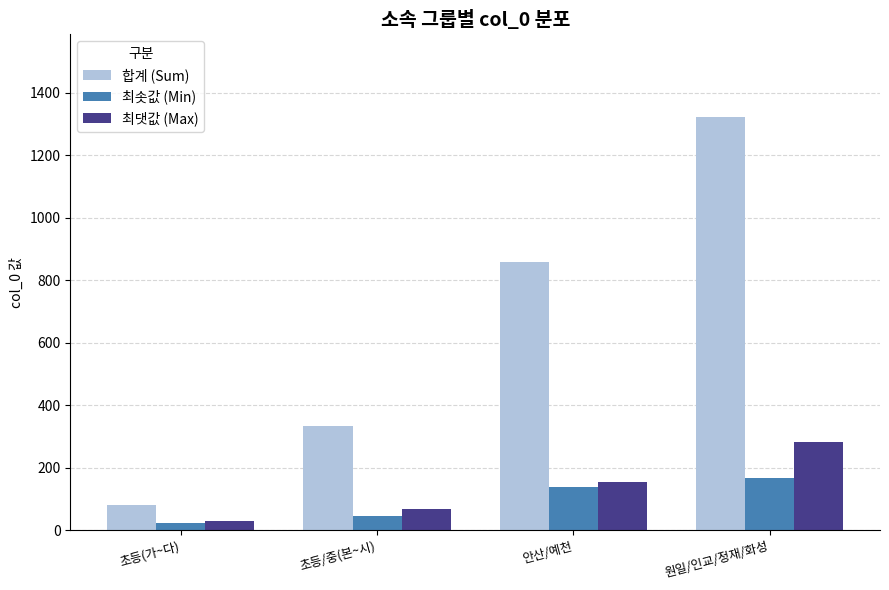

How many bars are there in each group?

3